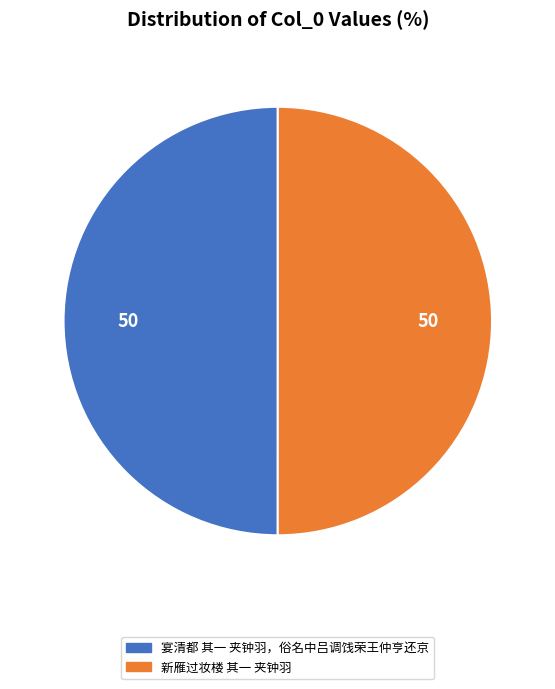

What is the ratio of the value at 新雁过妆楼 其一 夹钟羽 to the value at 宴清都 其一 夹钟羽，俗名中吕调饯荣王仲亨还京?

1.0